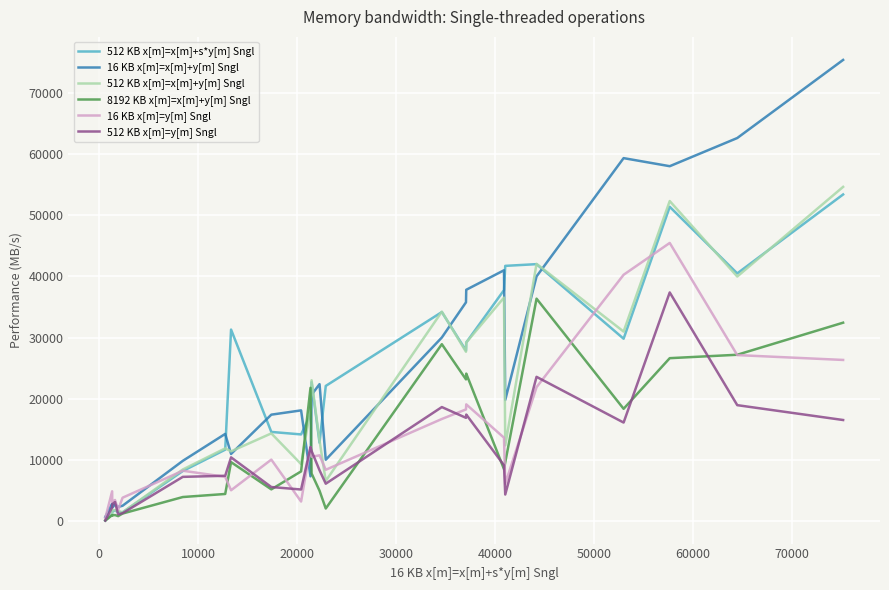

True or false: 16 KB x[m]=y[m] Sngl has more than 1 interior local peaks.

True